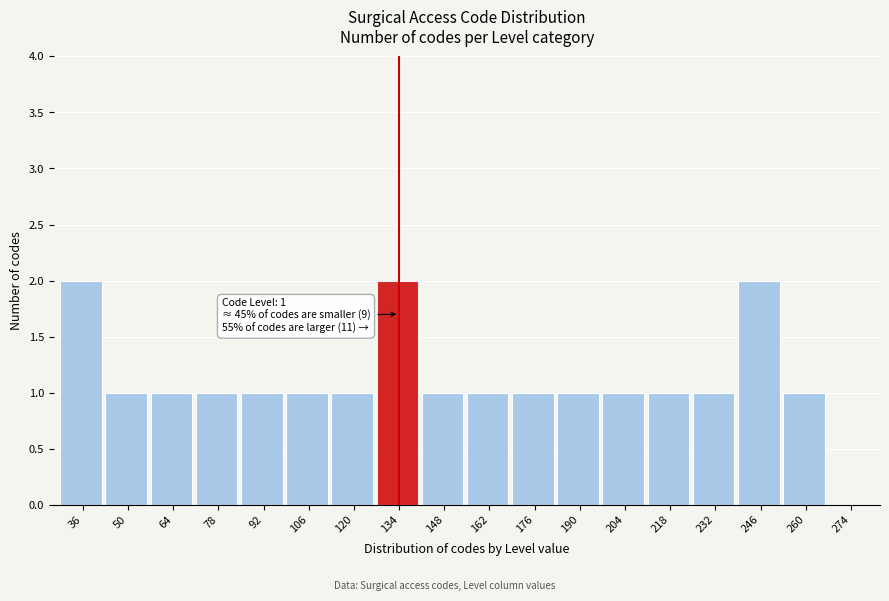

Reading right to left, list all the values displayed in this chart.

274=0	260=1	246=2	232=1	218=1	204=1	190=1	176=1	162=1	148=1	134=2	120=1	106=1	92=1	78=1	64=1	50=1	36=2